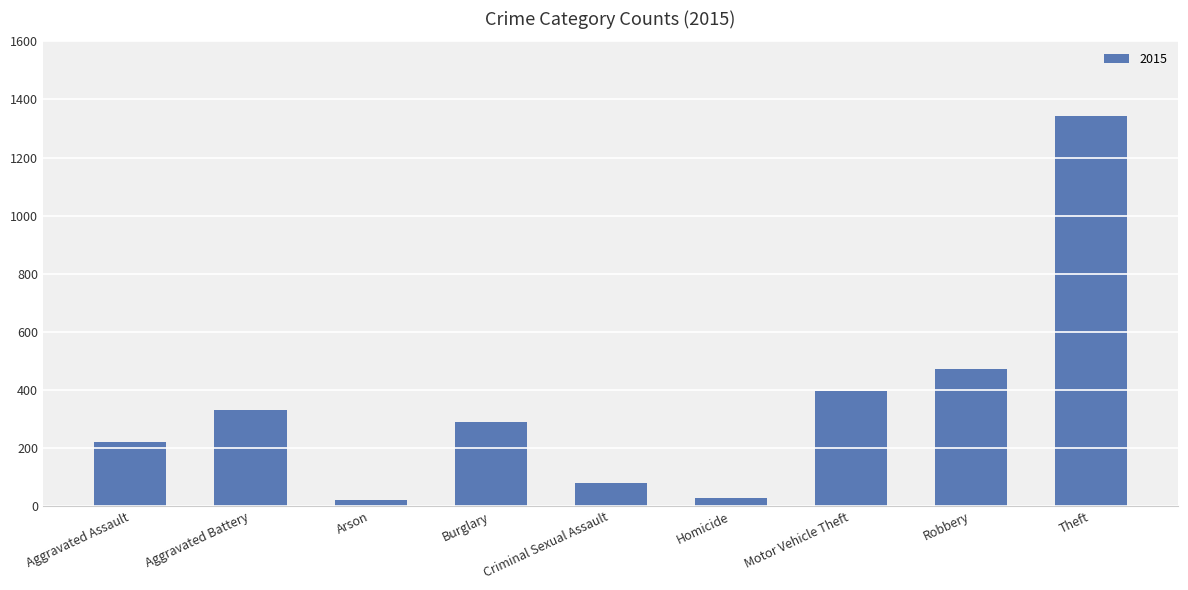

Does the chart contain any negative values?

No